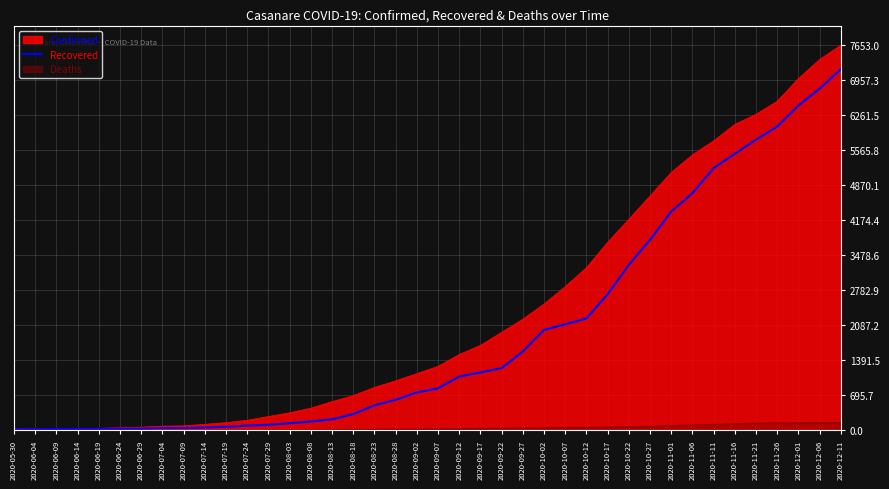

Which series has the widest spread of values?

Confirmed